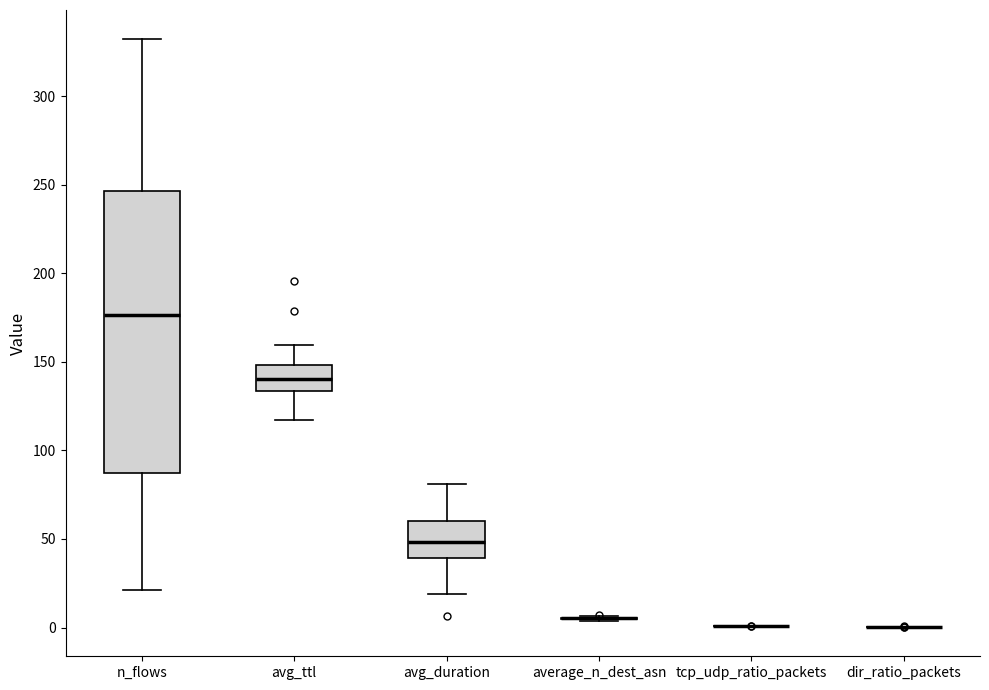

Comparing the boxes themselves (not the whiskers), which one is the tallest?

n_flows